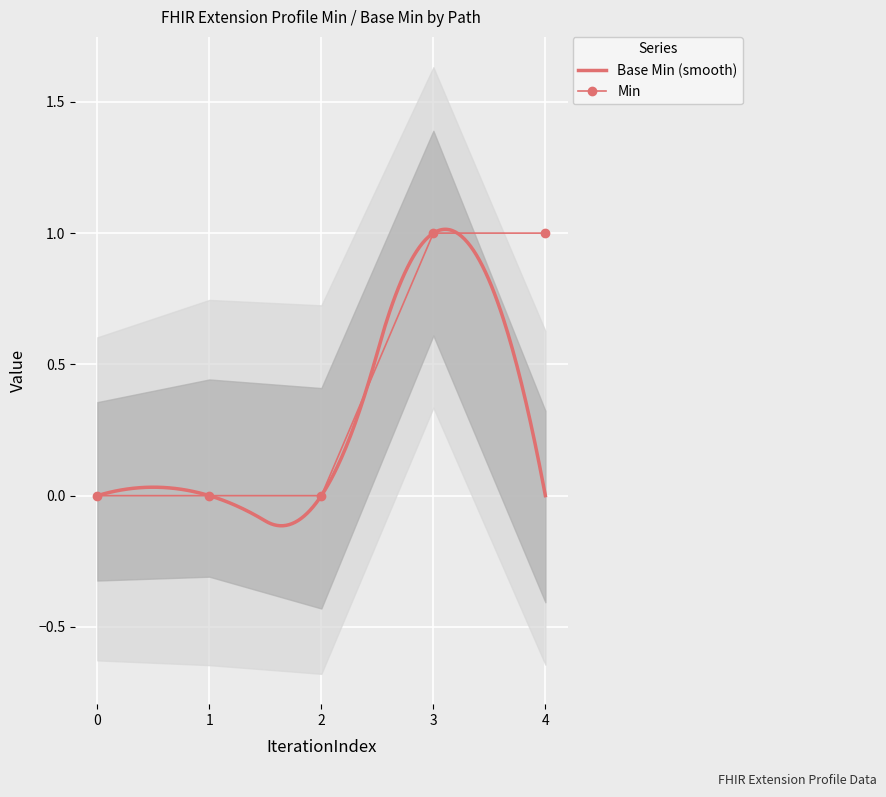

How many values are between 0 and 1?

5